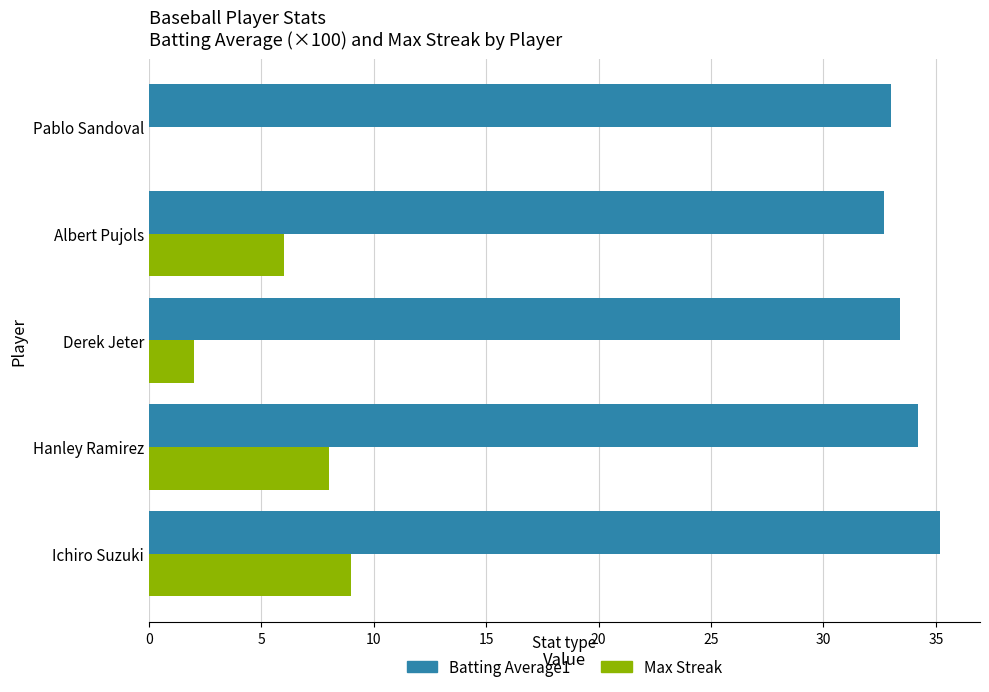

True or false: Max Streak has a value of -5.2 at Pablo Sandoval.

False